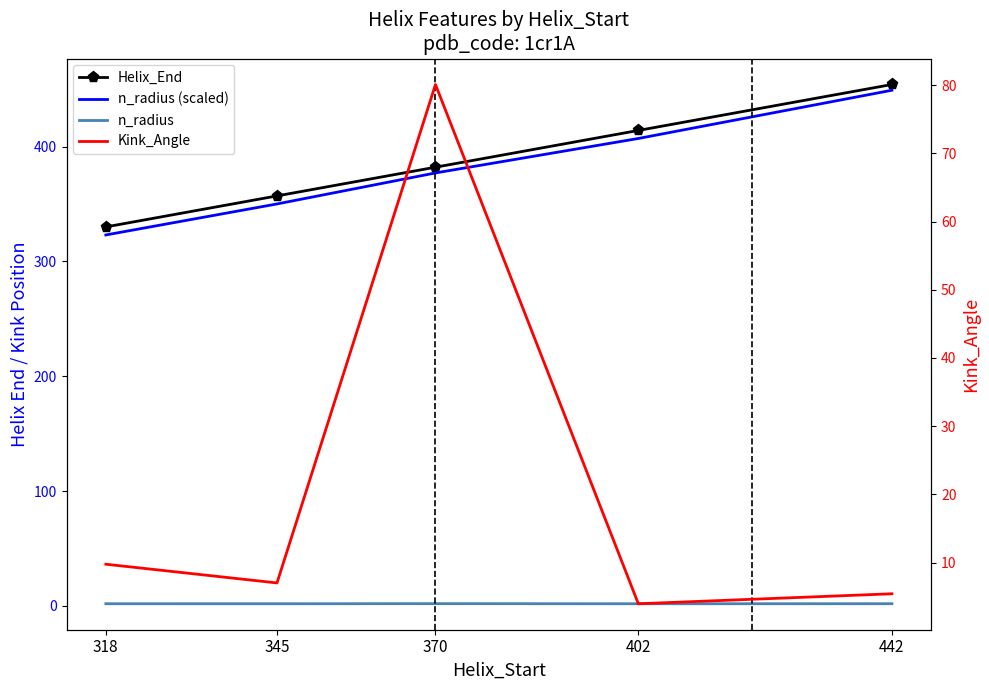

At which label does Kink_Angle first exceed 7?

318